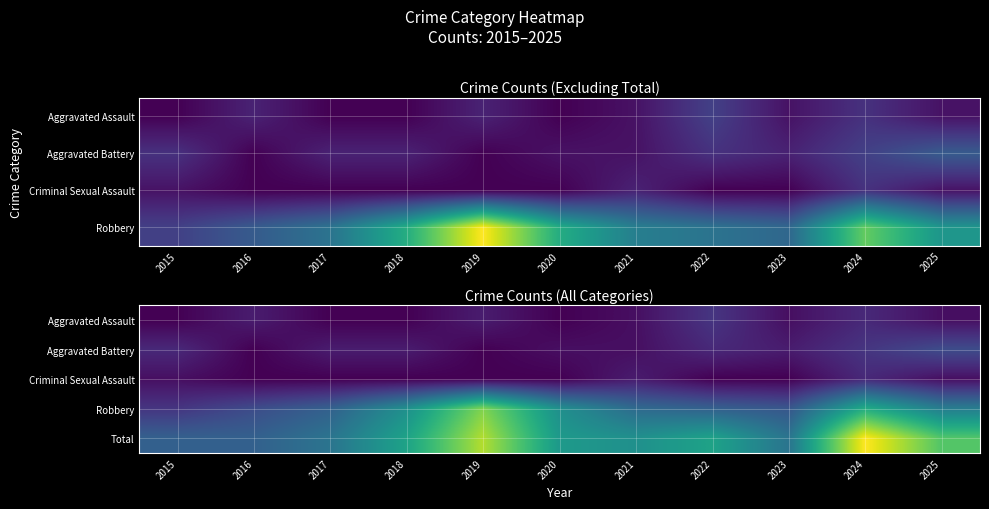

The value of Robbery at 2020 is 9. True or false?

False